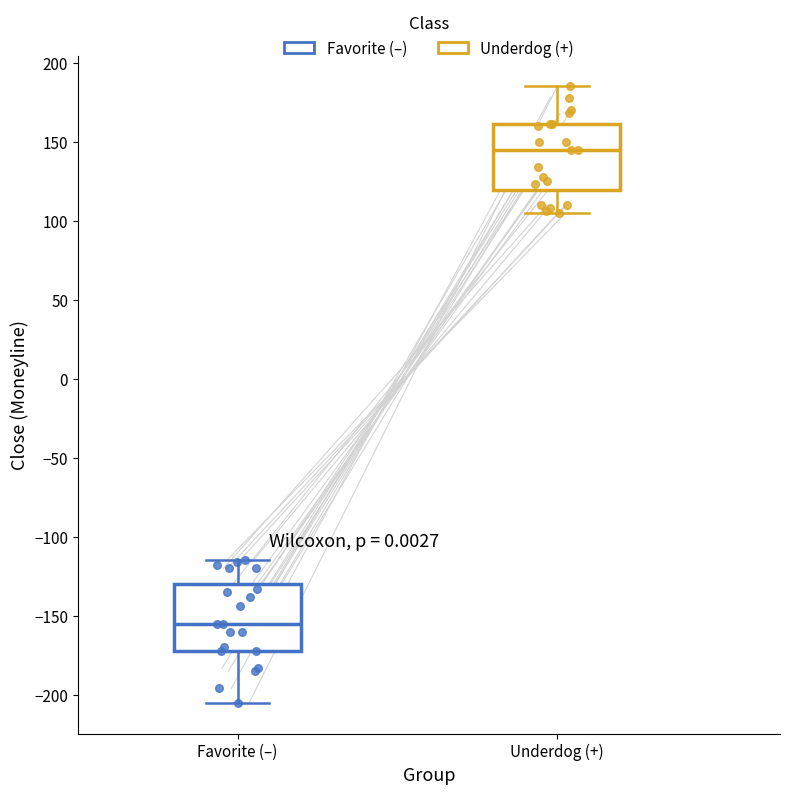

Where is the upper edge of the box for Favorite (–) on the y-axis? The values are not printed on the chart, so give them approximately, as read against the axis.

-130